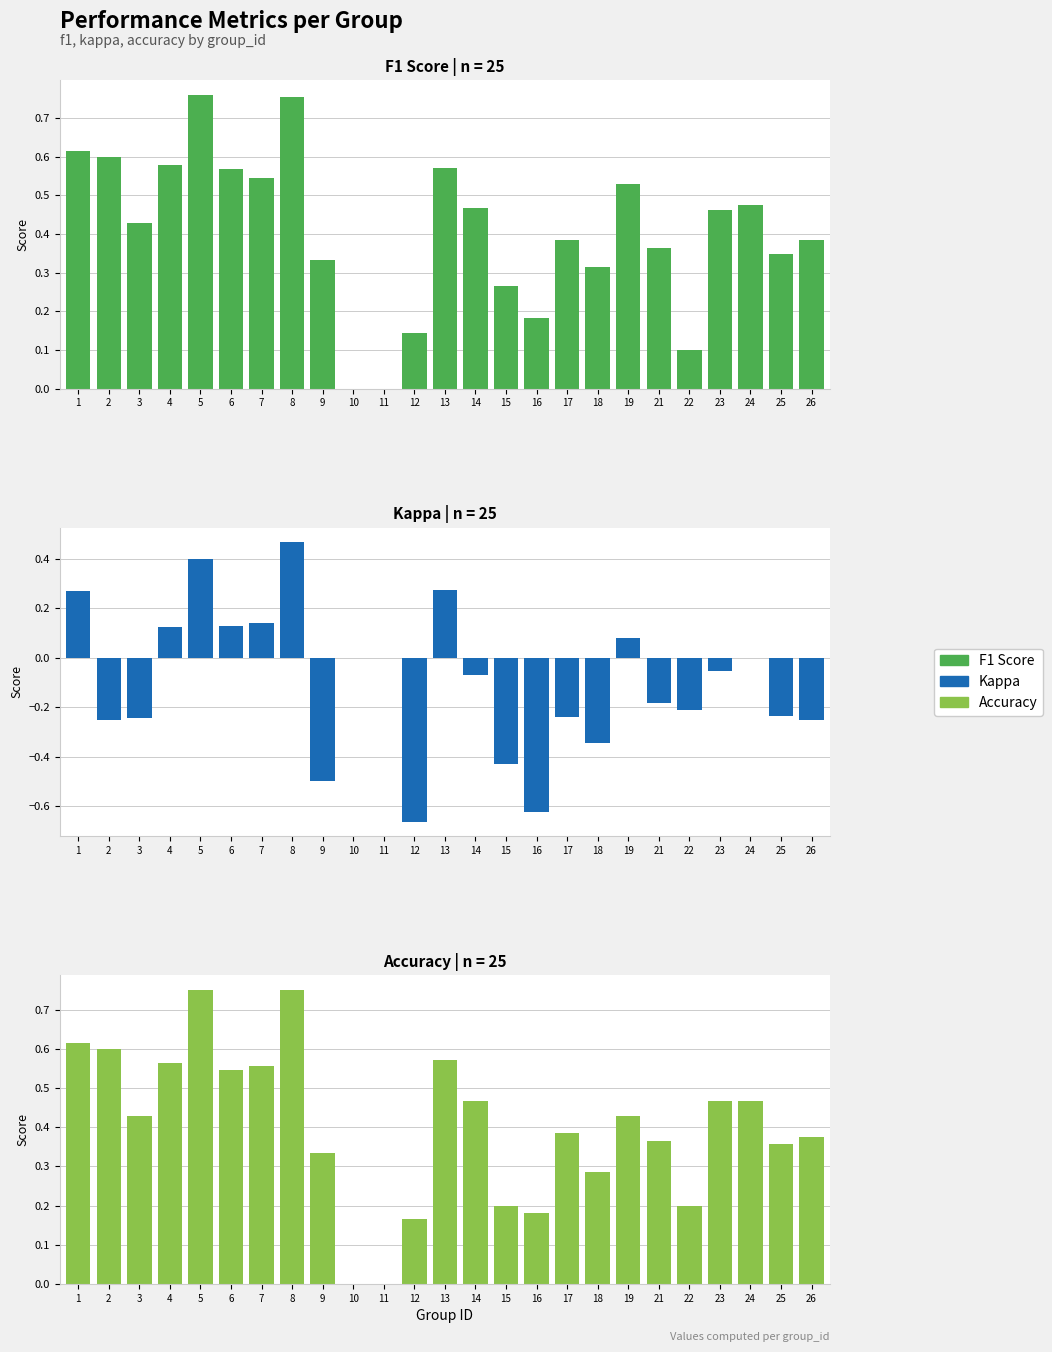

Between 5 and 18, which series saw the biggest shift?

kappa